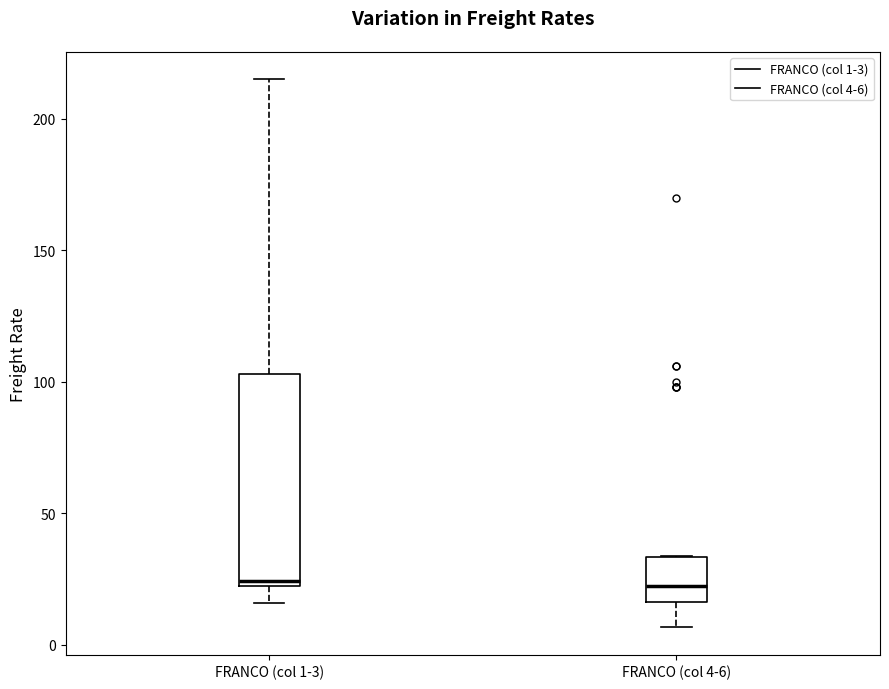

Where does the median line of the box for FRANCO (col 1-3) sit on the y-axis? The values are not printed on the chart, so give them approximately, as read against the axis.

25